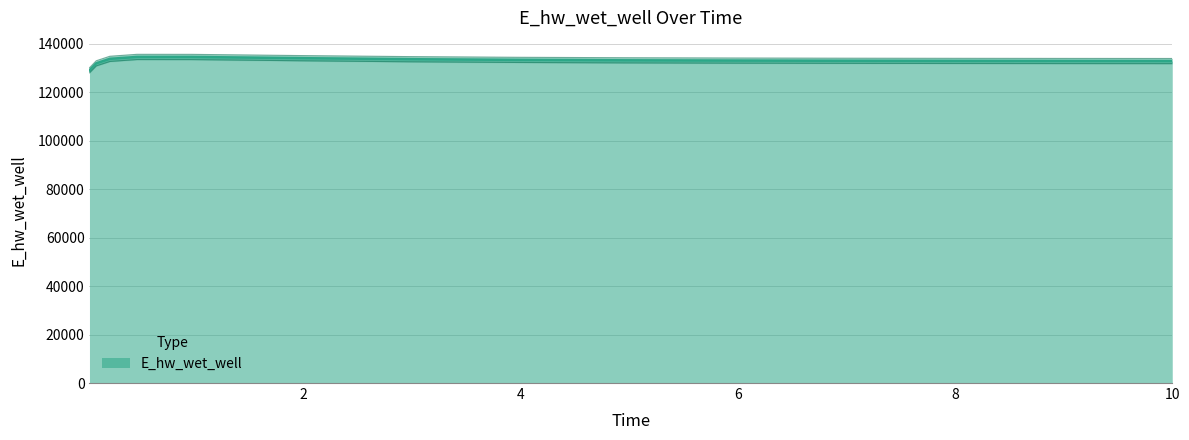

What is the label of the 6th point from the left?

1.96875